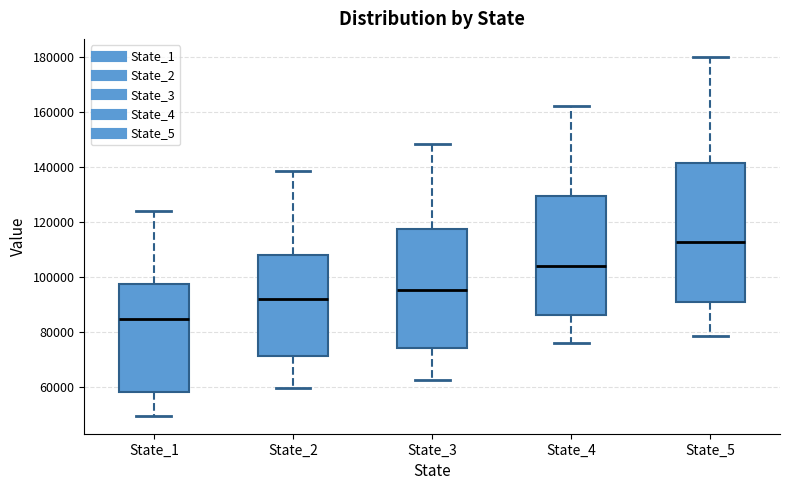

Which box's median line is the highest?

State_5